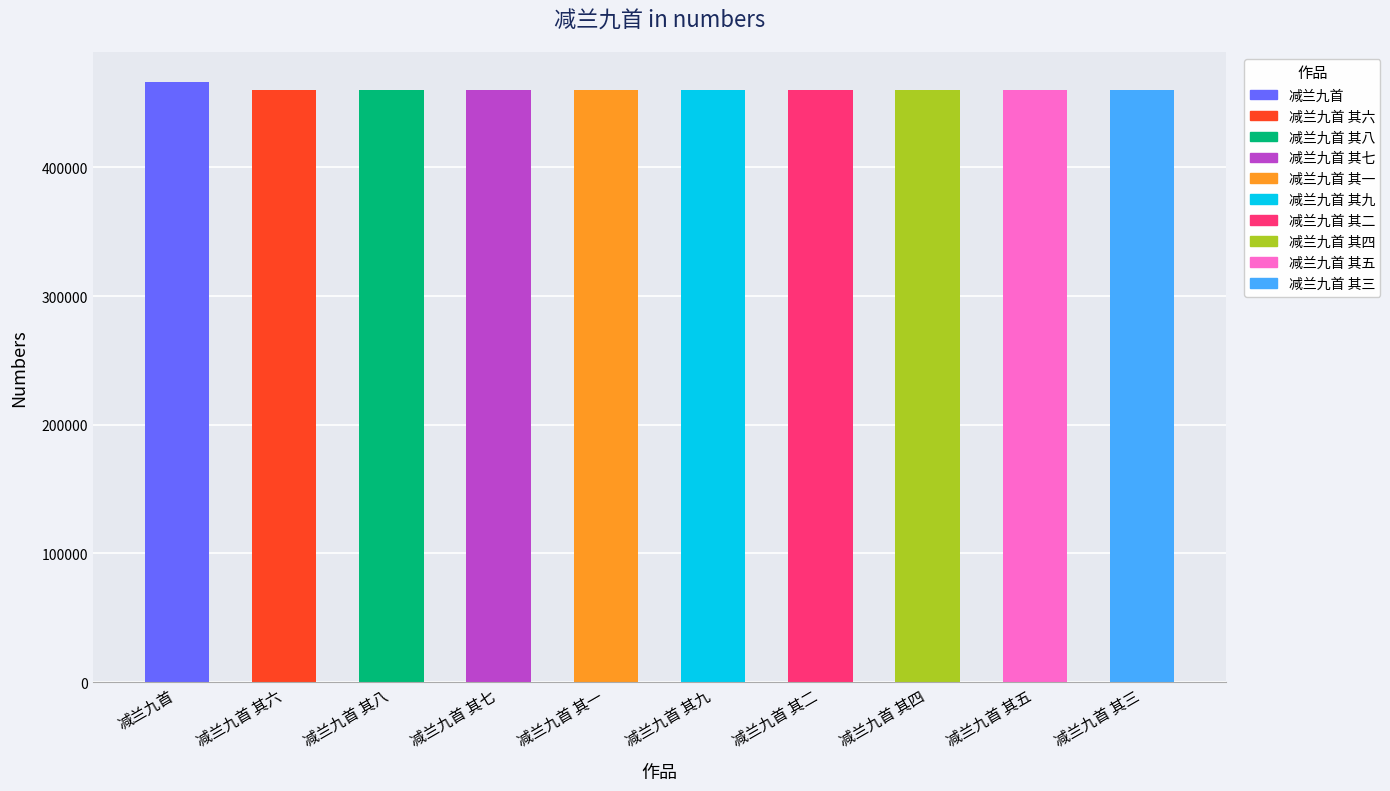

At which category does the chart reach its peak across all series?

减兰九首